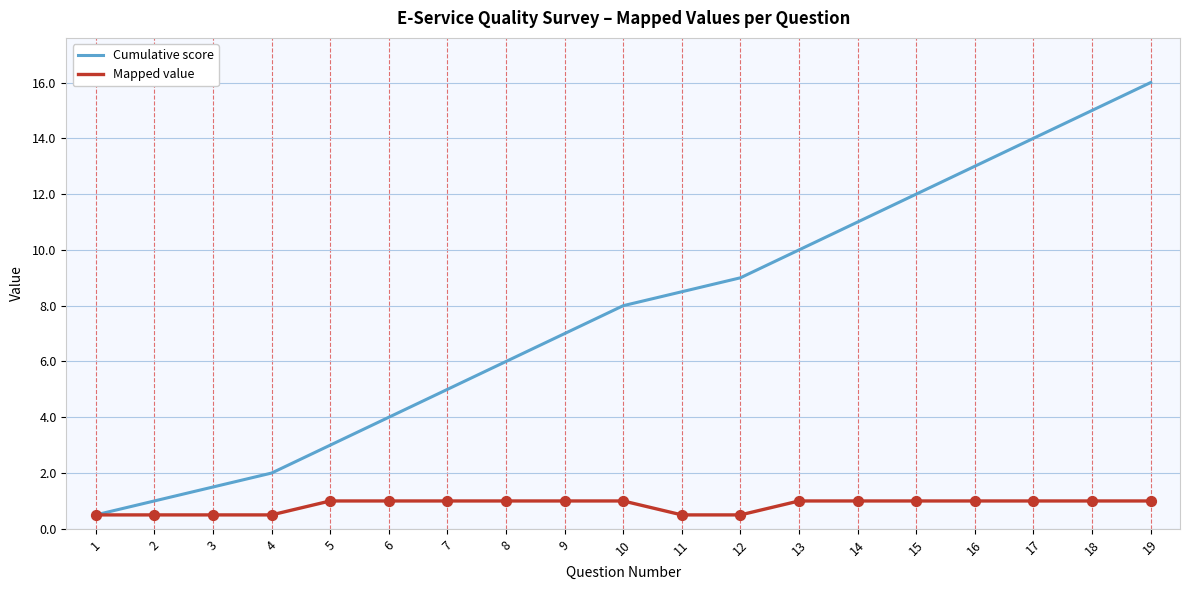

What are all the series names shown in the legend?

Cumulative score, Mapped value